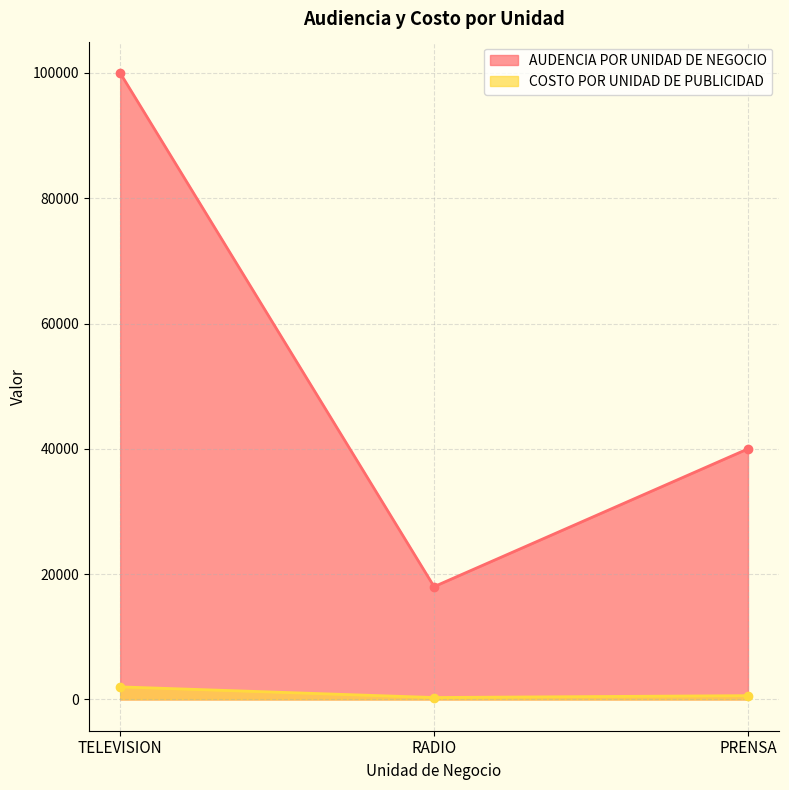

What is the difference between the highest and lowest values at TELEVISION?

98000